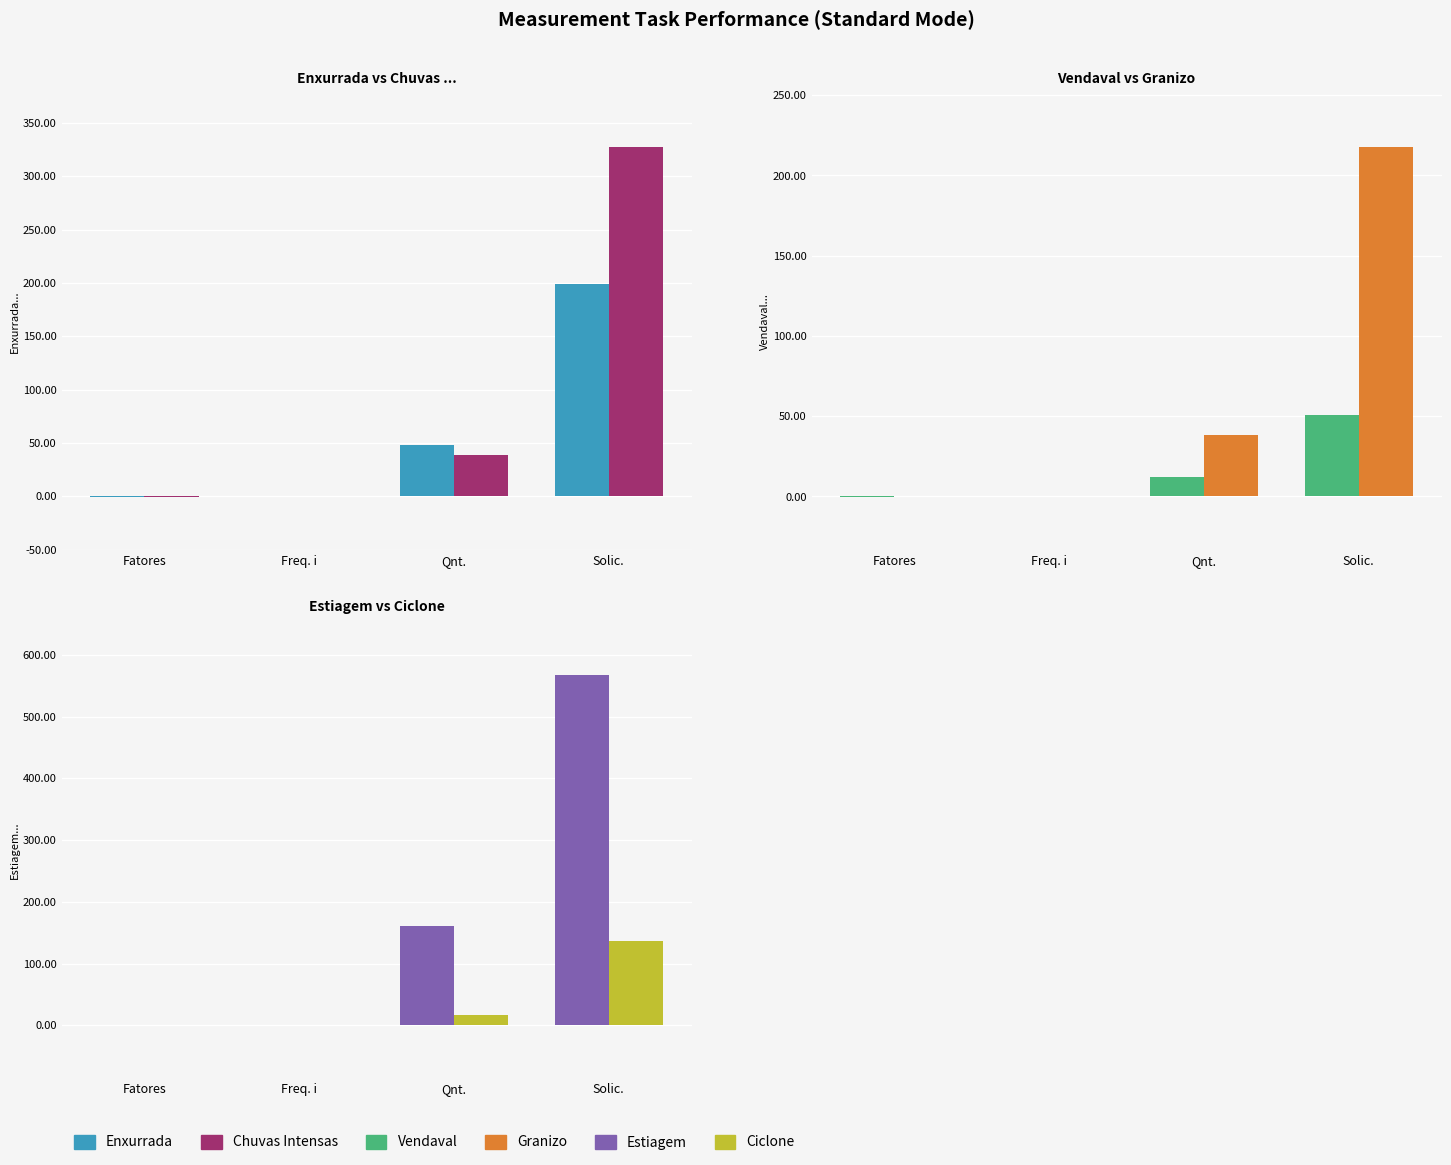

What position from the left is Solic.?

4